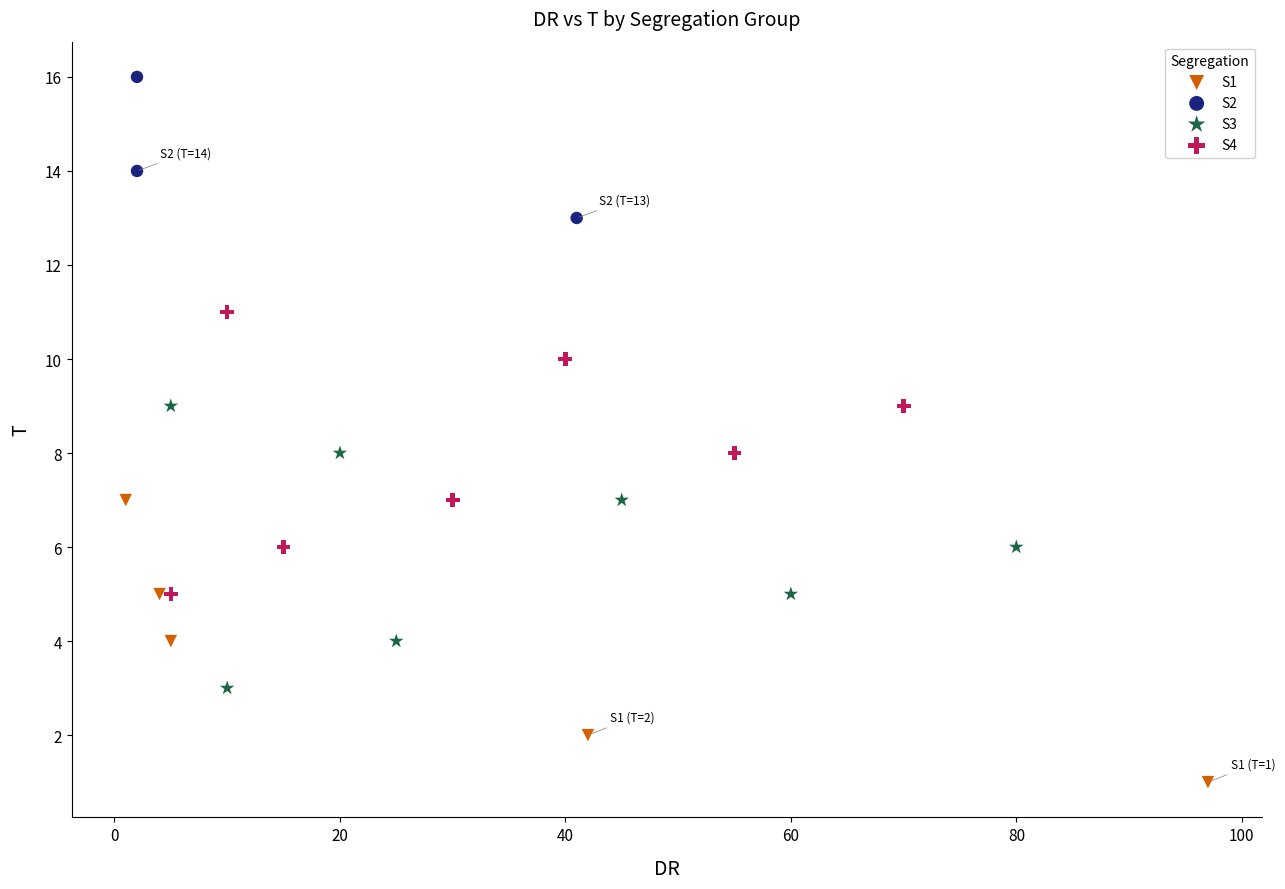

Which series reaches the minimum Y coordinate?

S1